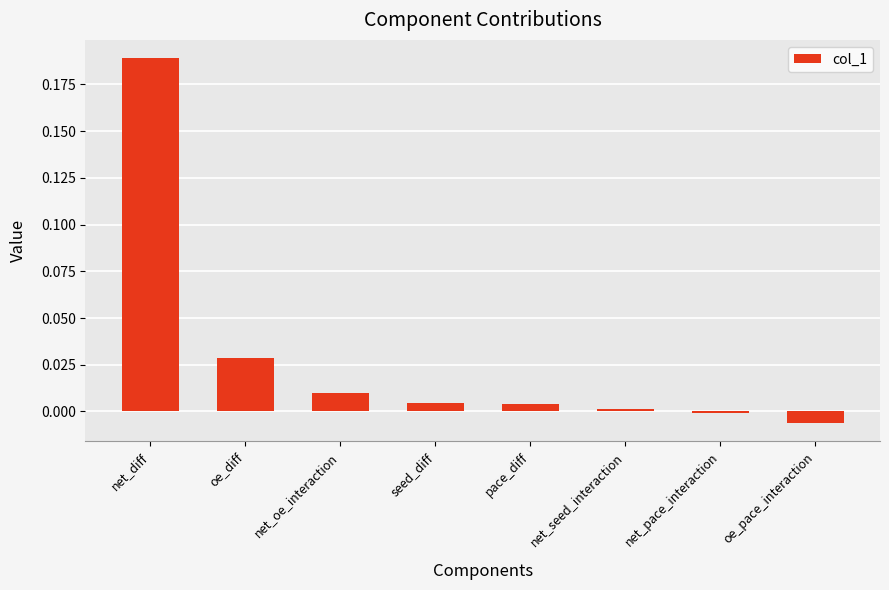

What is the label of the 6th bar from the left?

net_seed_interaction